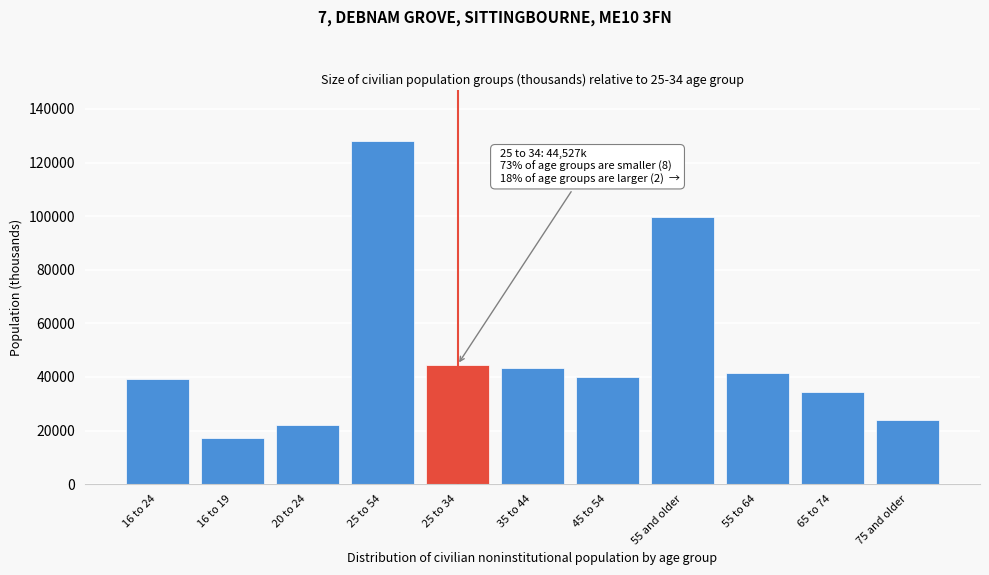

Reading left to right, transcribe all the data shown in this chart.

16 to 24=39340	16 to 19=17223	20 to 24=22117	25 to 54=127939	25 to 34=44527	35 to 44=43453	45 to 54=39959	55 and older=99663	55 to 64=41403	65 to 74=34203	75 and older=24057